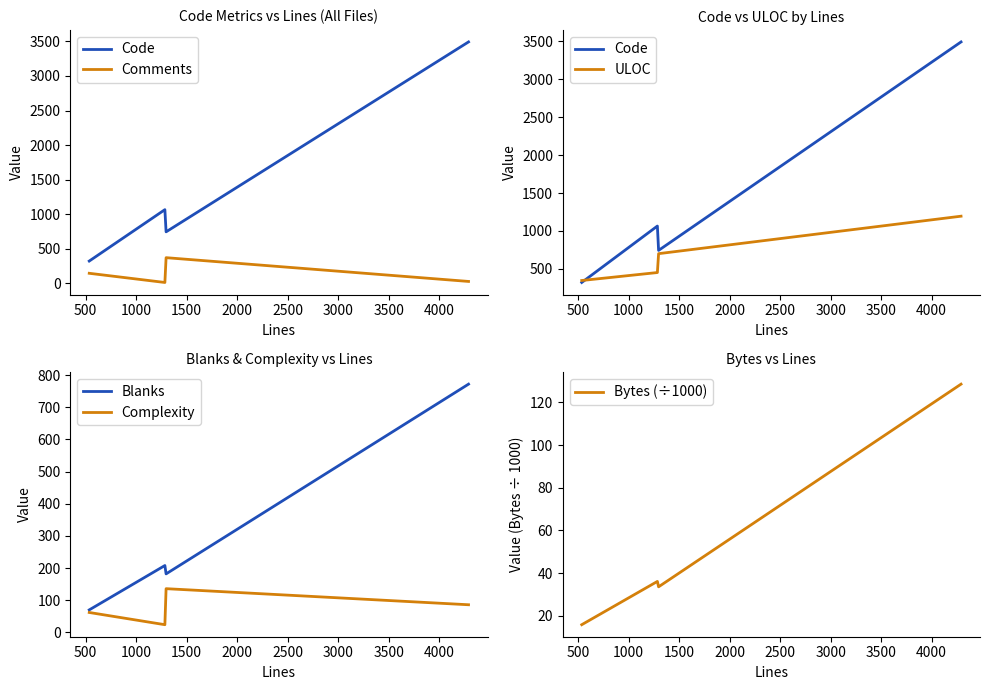

Which series has the largest total across all categories?

Code